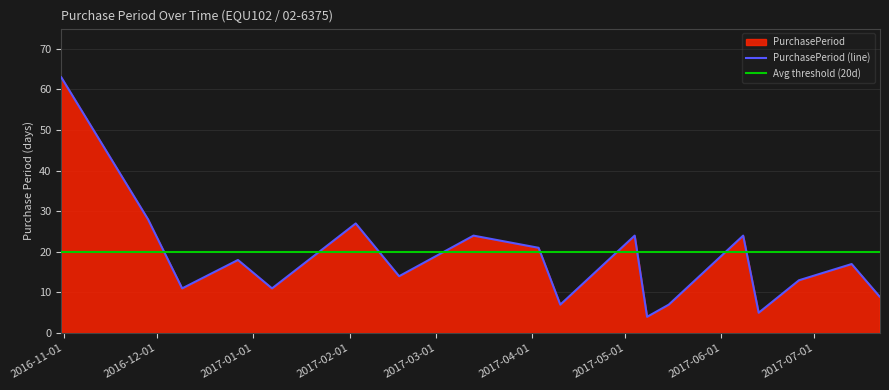

Reading left to right, extract all data points from this chart.

2016-10-31=63	2016-11-28=28	2016-12-09=11	2016-12-27=18	2017-01-07=11	2017-02-03=27	2017-02-17=14	2017-03-13=24	2017-04-03=21	2017-04-10=7	2017-05-04=24	2017-05-08=4	2017-05-15=7	2017-06-08=24	2017-06-13=5	2017-06-26=13	2017-07-13=17	2017-07-22=9